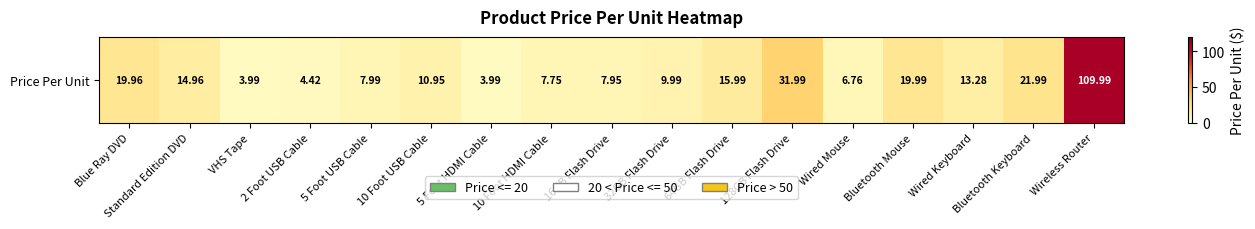

Which has a higher value, 64GB Flash Drive or Wired Mouse?

64GB Flash Drive